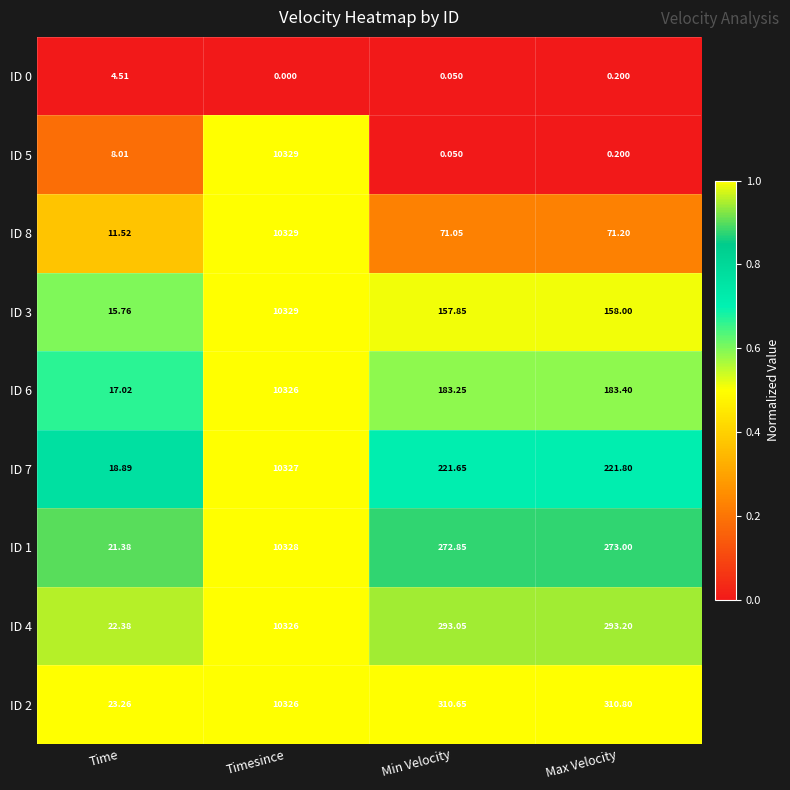

Where does the ID 2 series first go above 310?

Timesince